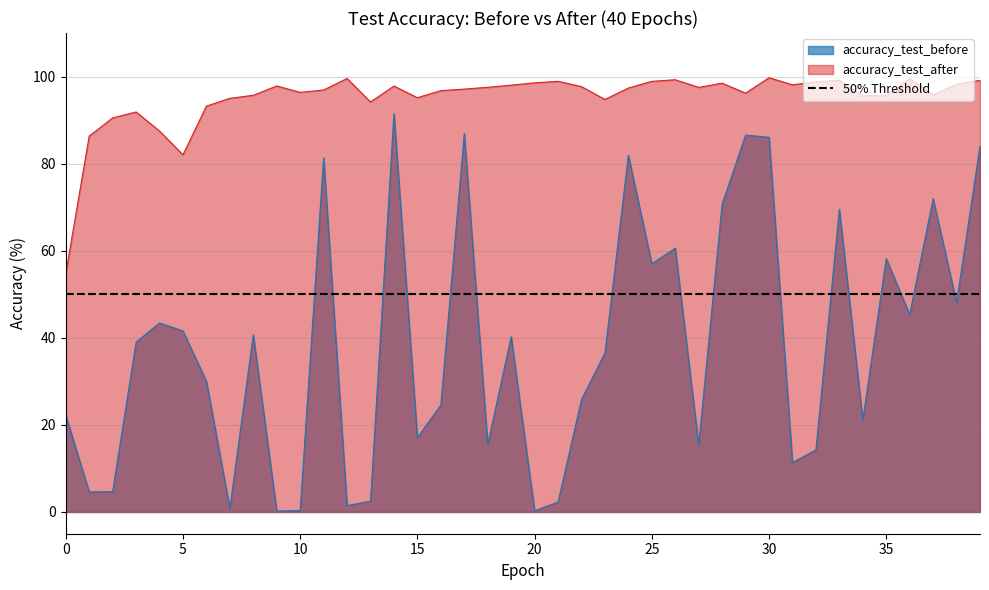

What is the value of the accuracy_test_before point at the 2nd from the left?

4.6